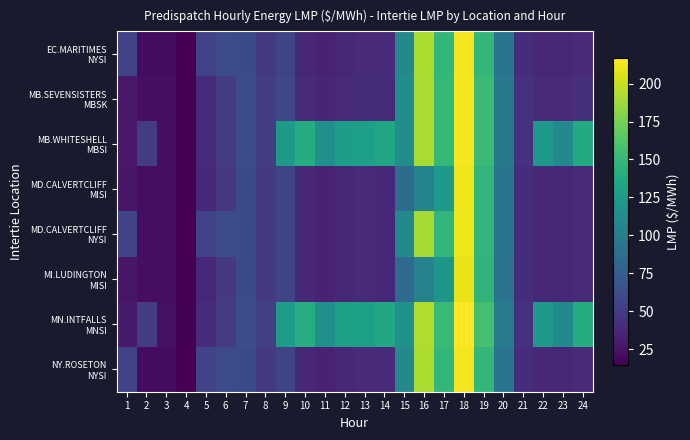

Which series has the largest range (max minus min)?

MN.INTFALLS MNSI